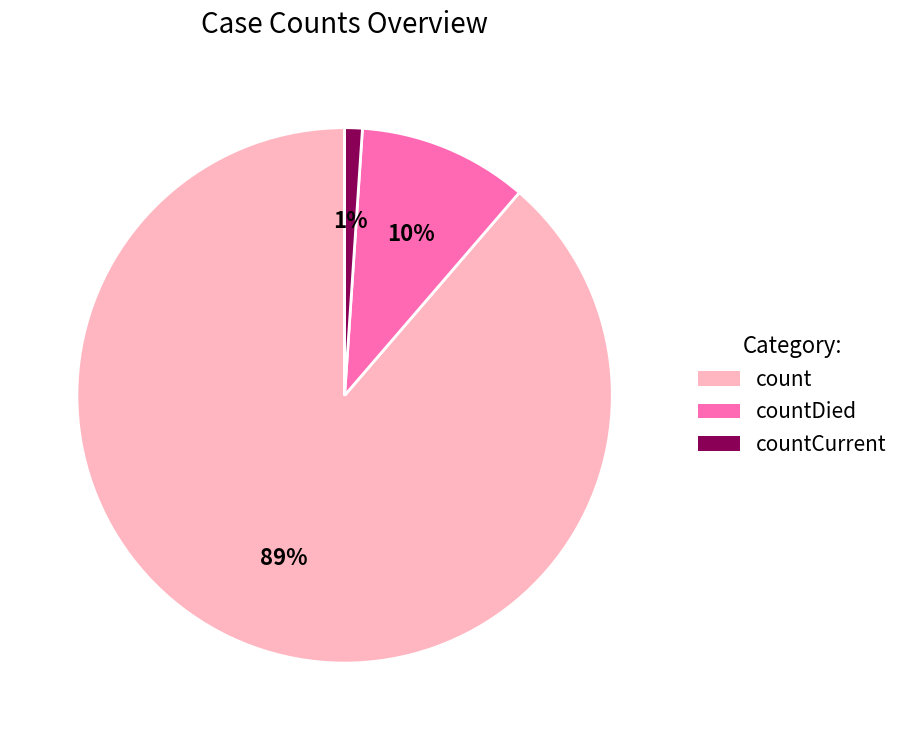

To the nearest percent, what is the difference between the largest and smallest slice percentages?

88%